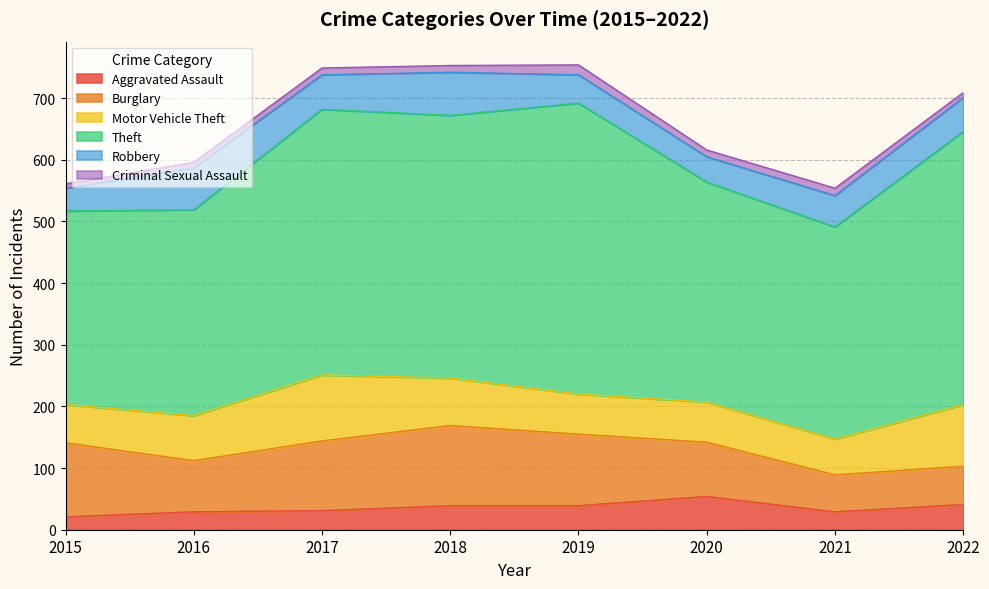

List the series in order of their peak value, highest first.

Theft, Burglary, Motor Vehicle Theft, Robbery, Aggravated Assault, Criminal Sexual Assault